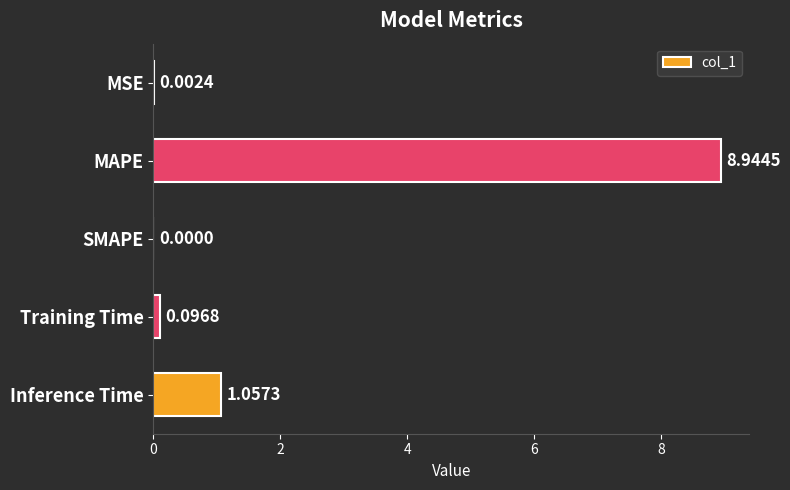

What is the change in value from MSE to Training Time?

+0.1